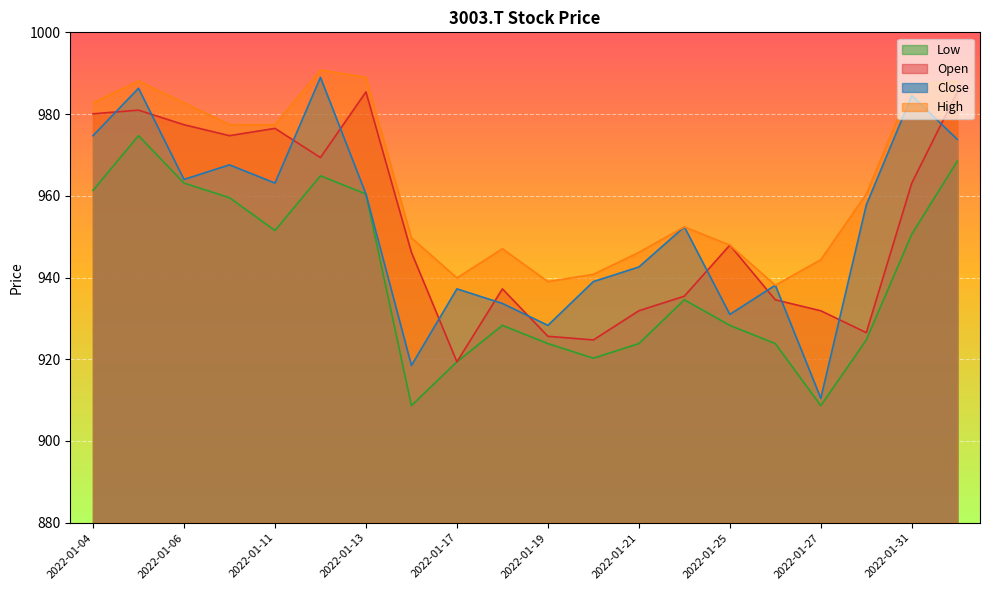

Does the chart display data point markers on the line(s)?

No